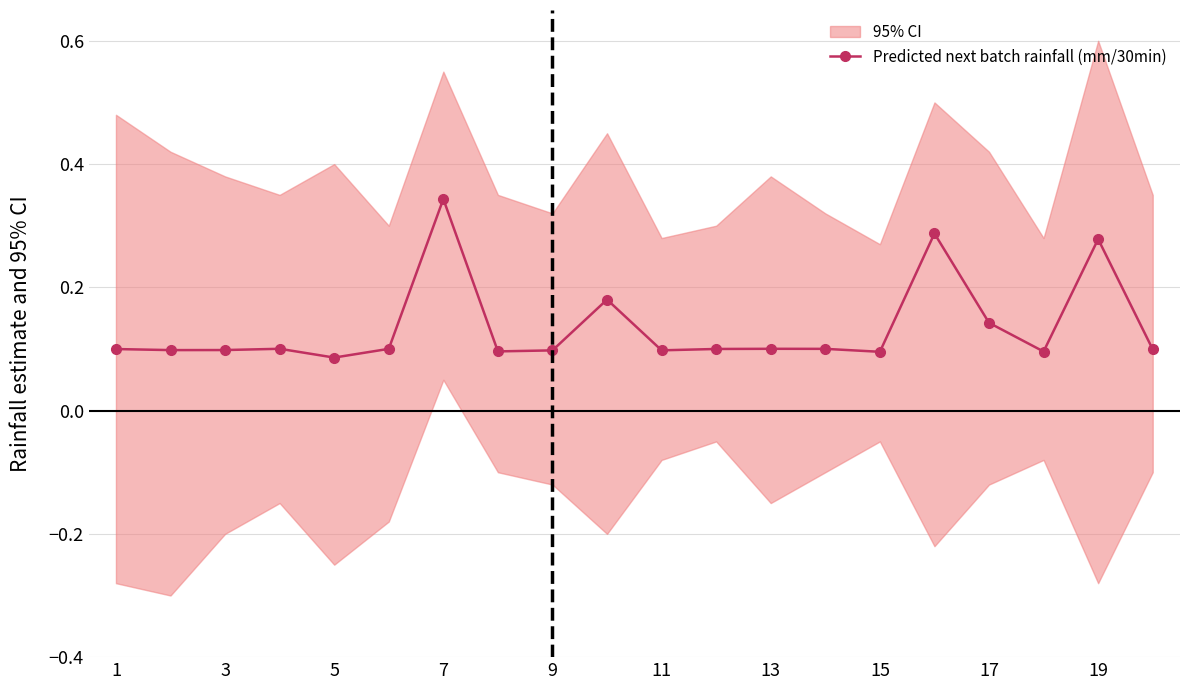

True or false: the data has more than 1 interior local peaks.

True